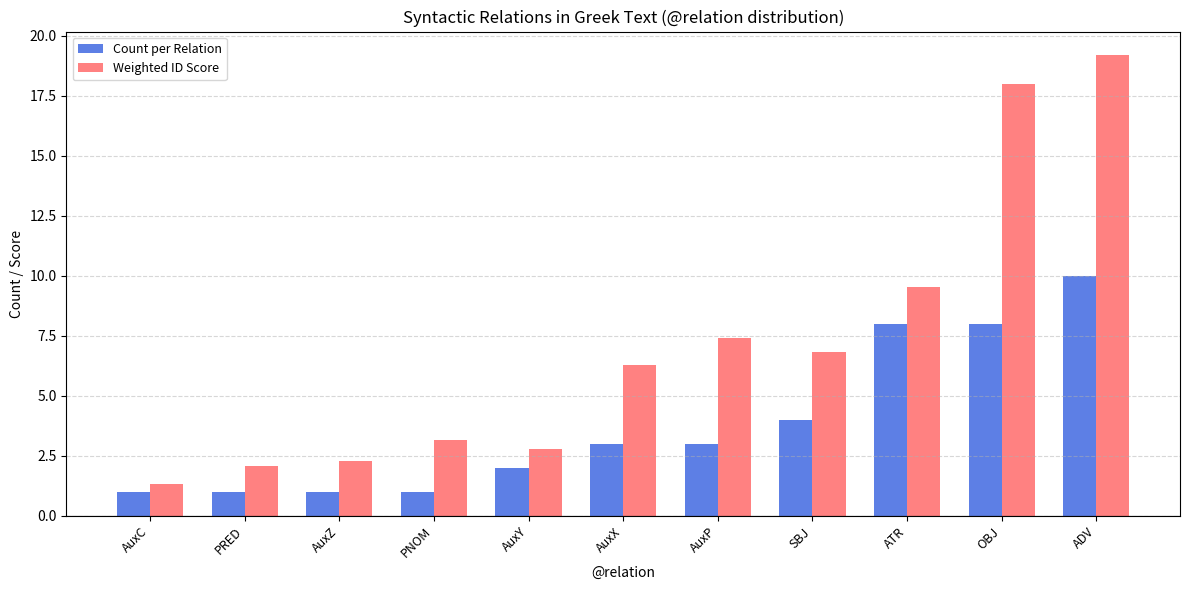

Rank the series at ADV from highest to lowest value.

Weighted ID Score, Count per Relation